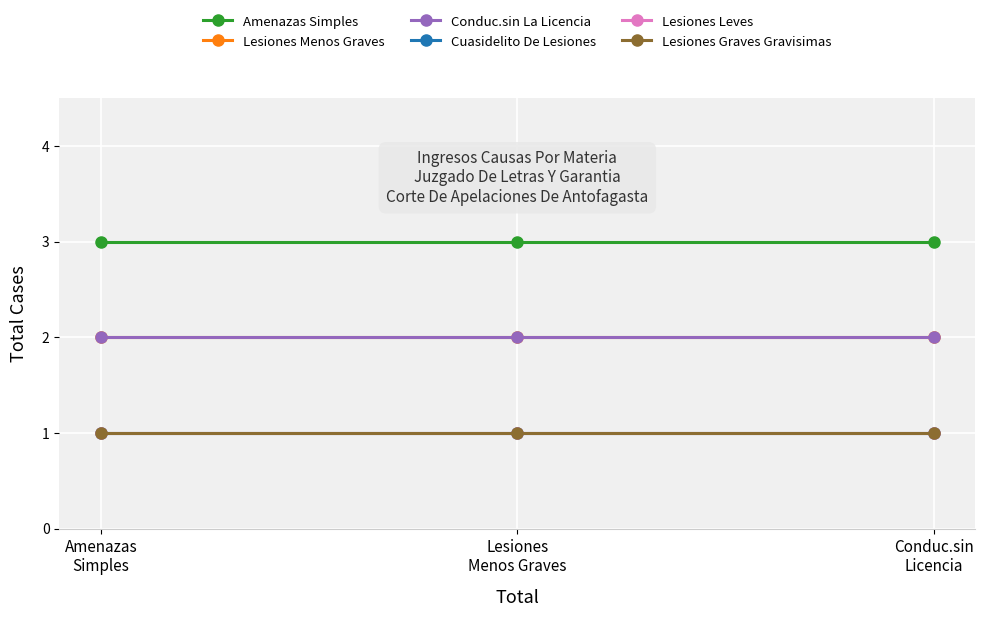

Is it true that Conduc.sin La Licencia equals 3 at Lesiones
Menos Graves?

False